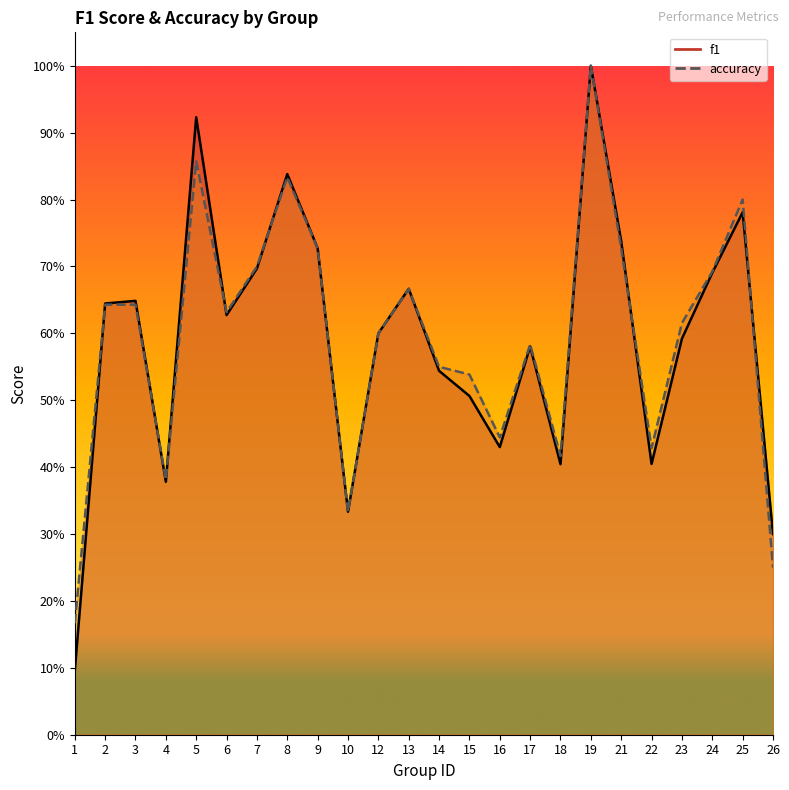

What is the spread (max minus min) of values at 1?

0.1